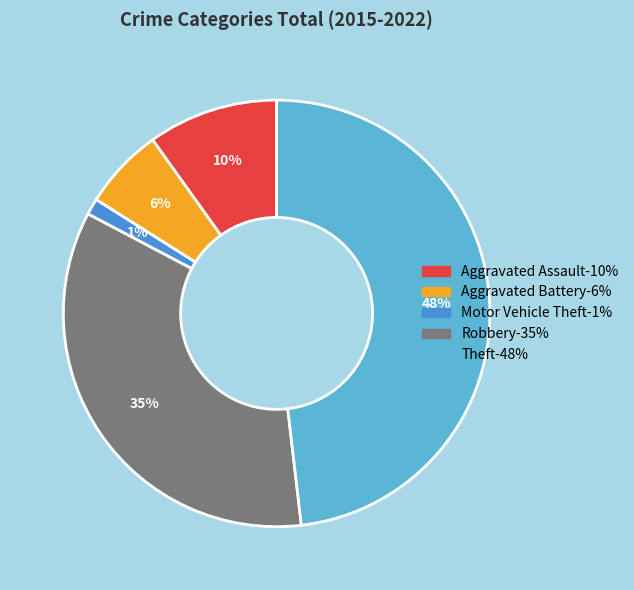

Which slice is the largest?

Theft